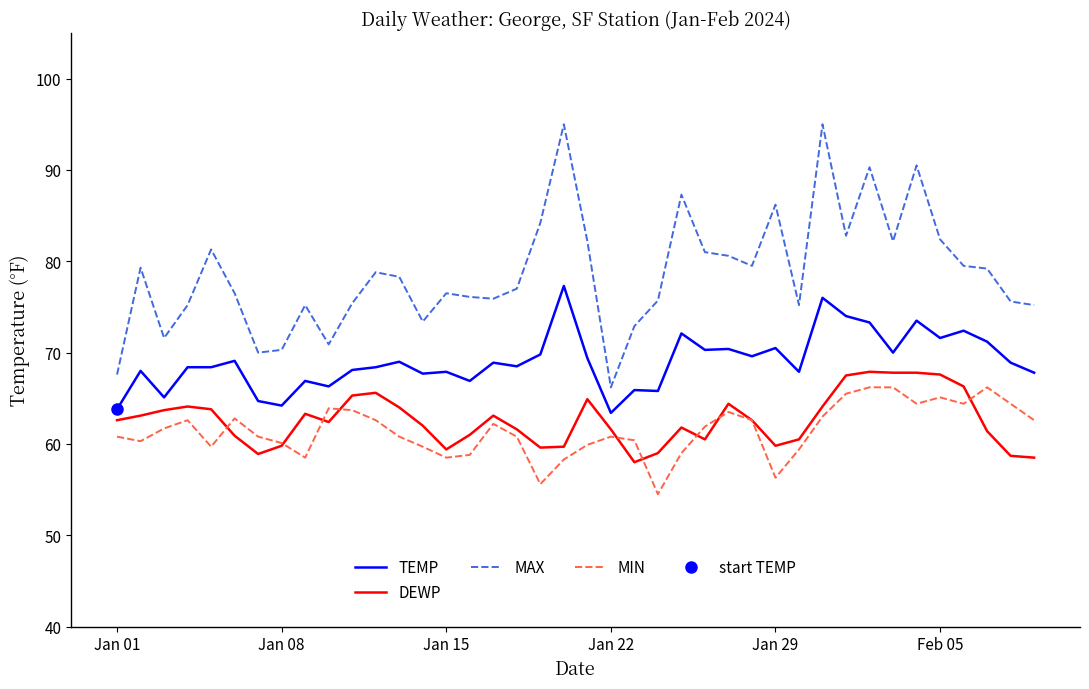

What is the lowest value of the DEWP series?

58.0